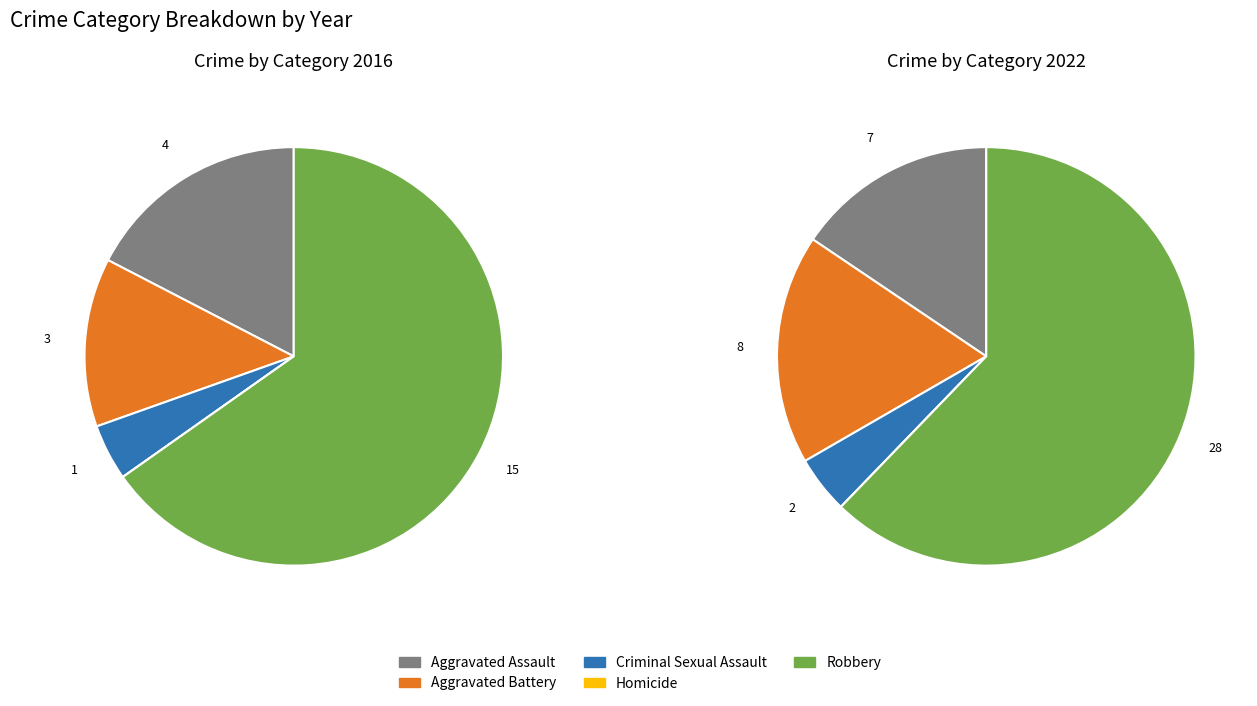

True or false: values_2022 accounts for 18% of the total.

True